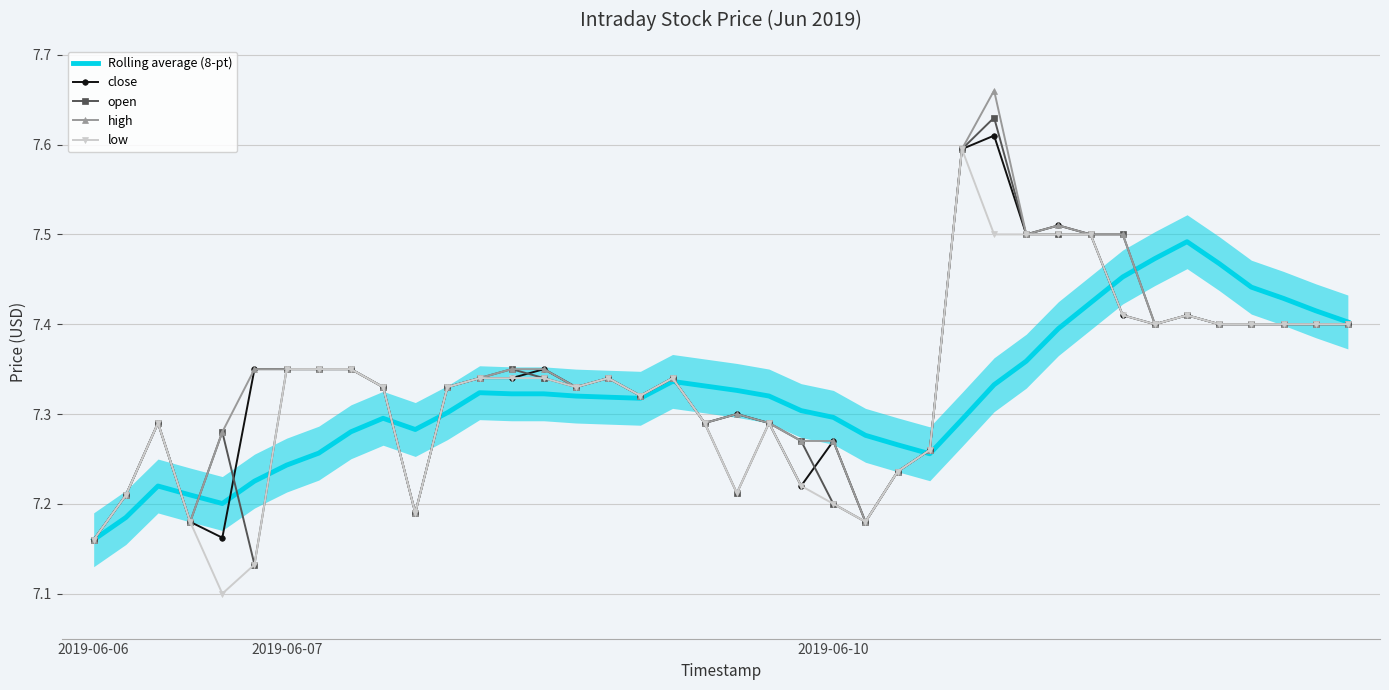

List the labels in order of Rolling average (8-pt) value, smallest first.

2019-06-06, 2019-06-07, 4, 3, 2019-06-10, 5, 6, 26, 7, 25, 24, 8, 10, 27, 9, 23, 11, 22, 17, 16, 15, 21, 13, 14, 12, 20, 19, 28, 18, 29, 30, 39, 38, 31, 37, 36, 32, 35, 33, 34